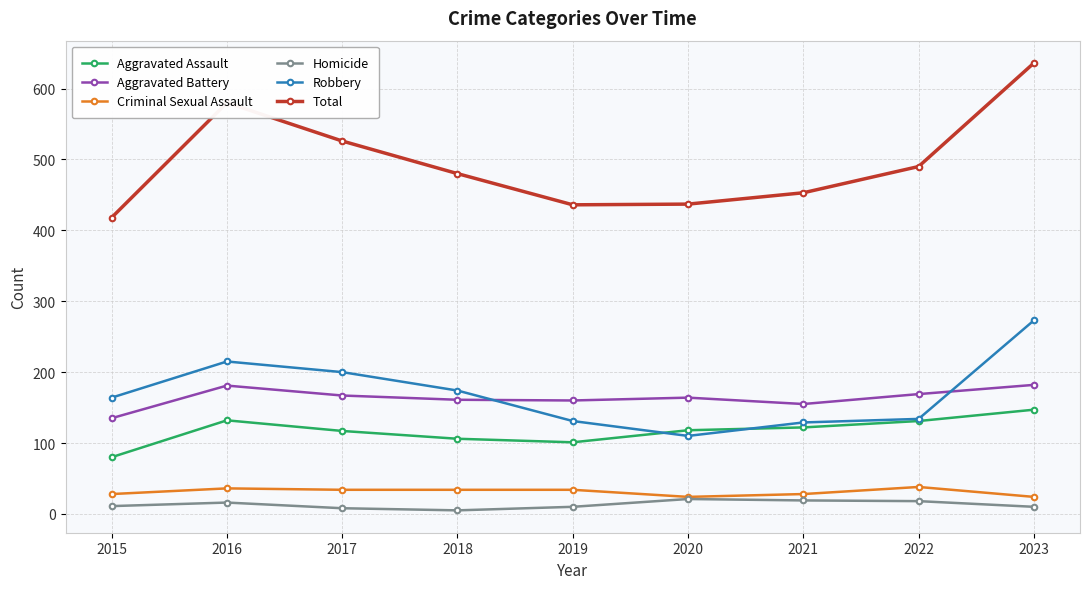

Is the value of Aggravated Battery at 2017 greater than the value of Total at 2016?

No